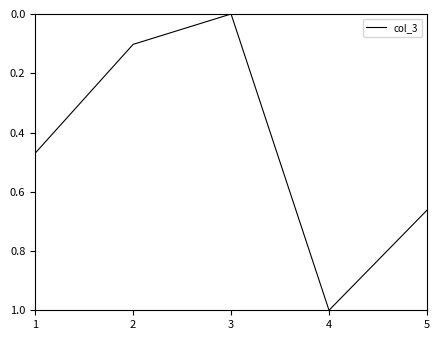

What is the difference between the maximum and minimum values?

1.0